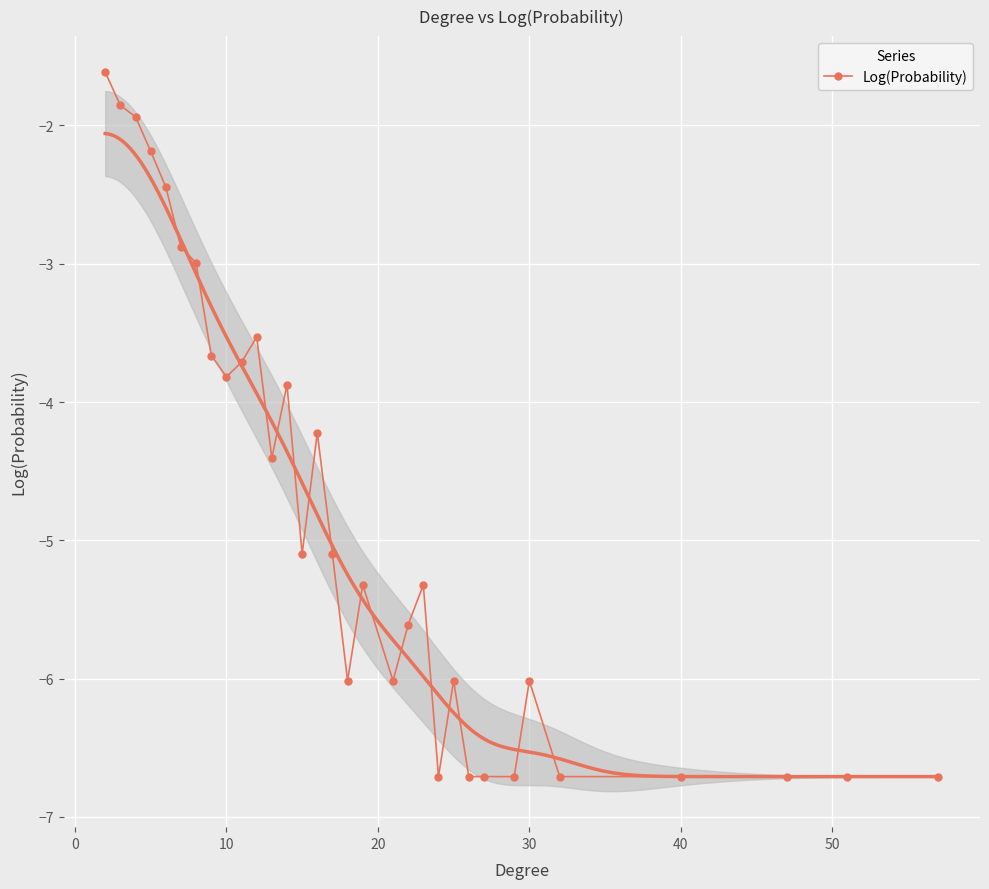

What is the lowest value of the Log(Probability) series?

-6.7